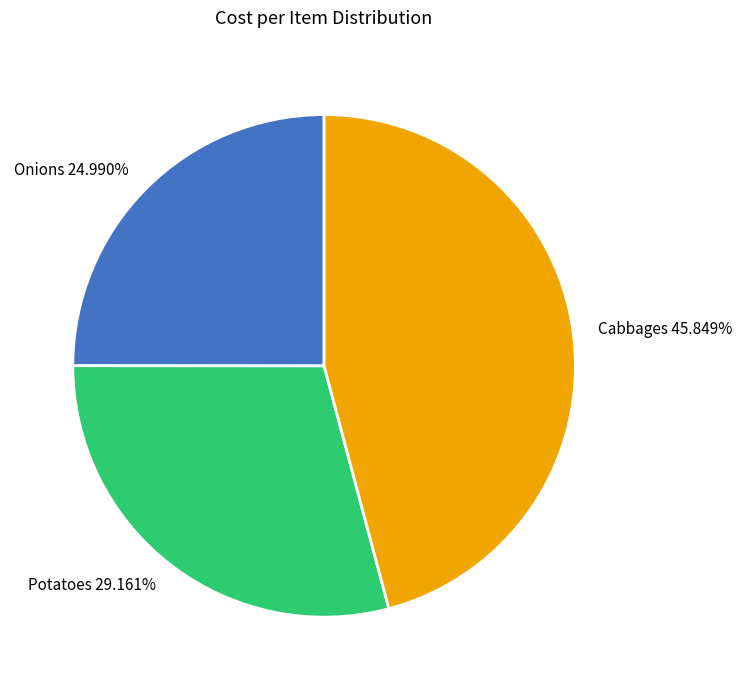

The Cabbages slice represents 40% of the pie. True or false?

False